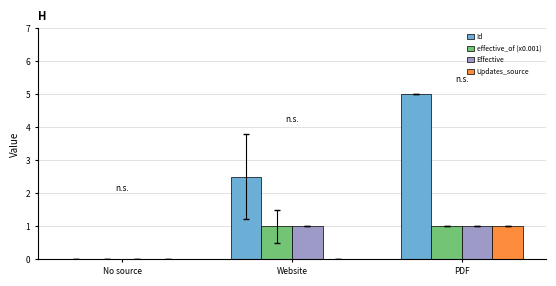

What is the difference between the effective_of (x0.001) values at No source and Website?

1.0